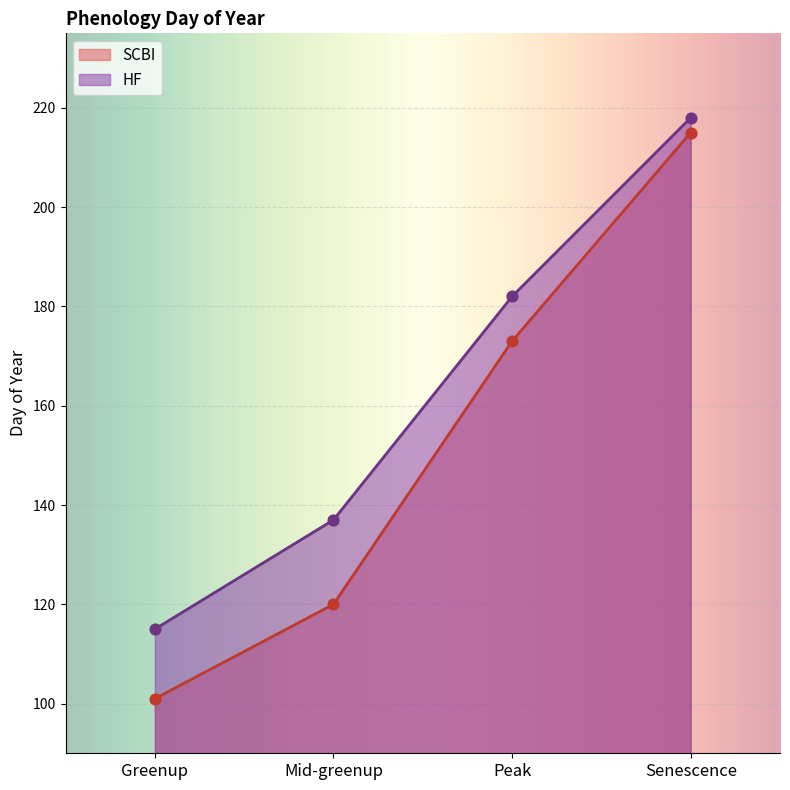

At which category is the sum across all series the highest?

Senescence